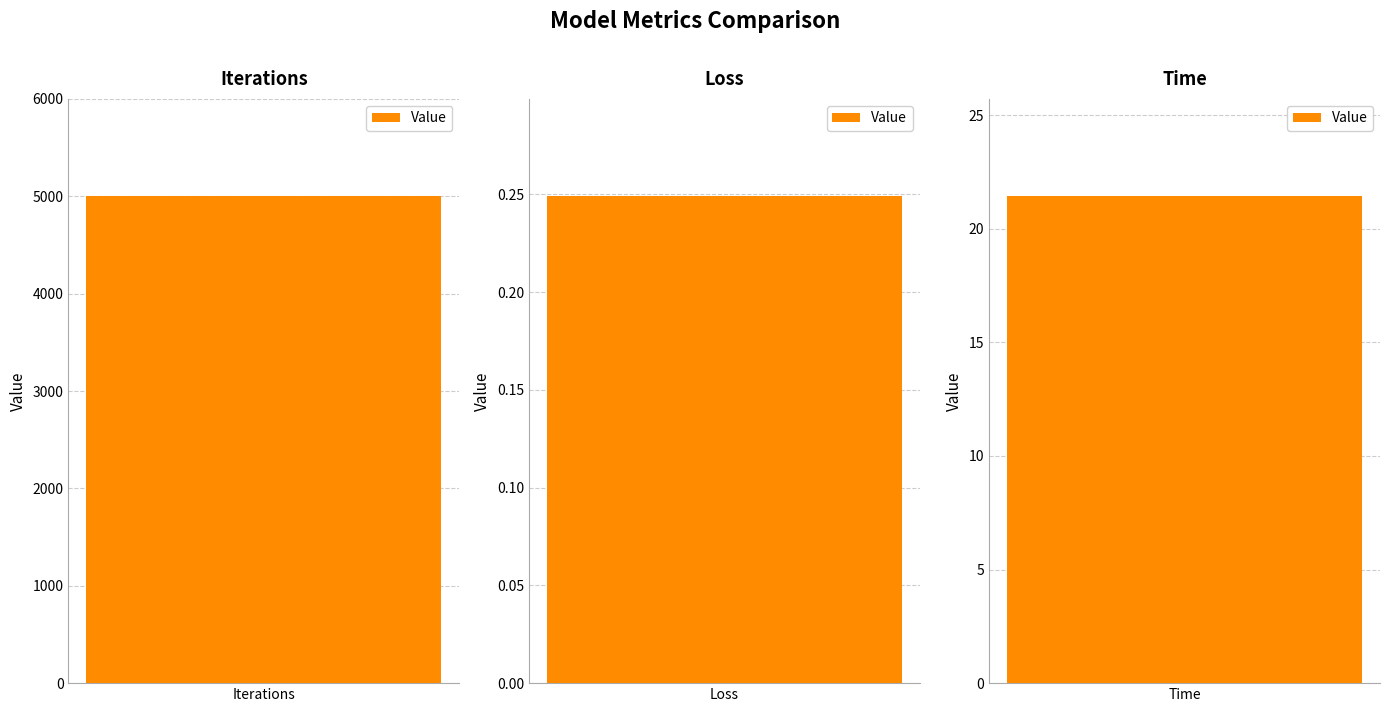

Reading right to left, list all the values displayed in this chart.

21.4	0.2	5000.0